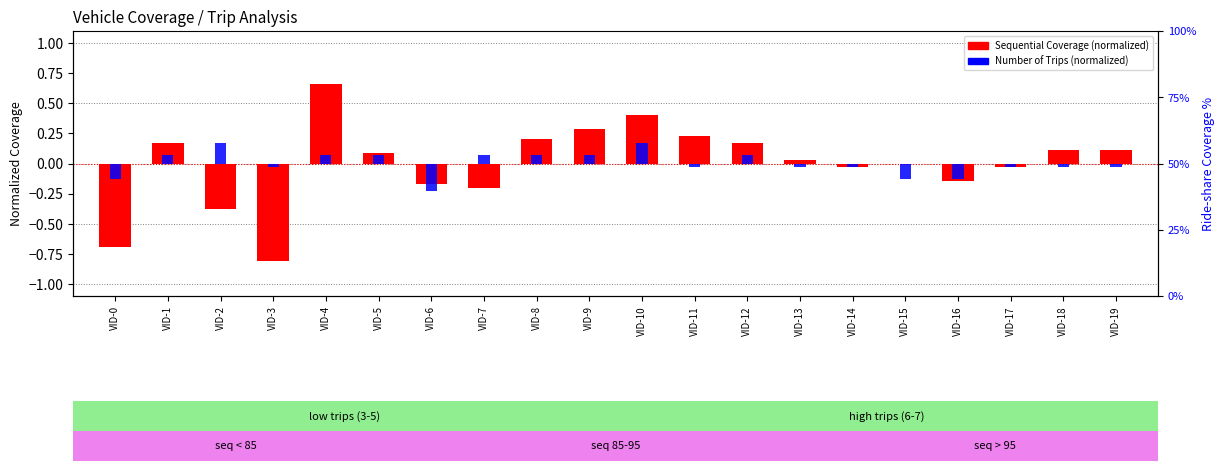

How many series are shown in this chart?

2